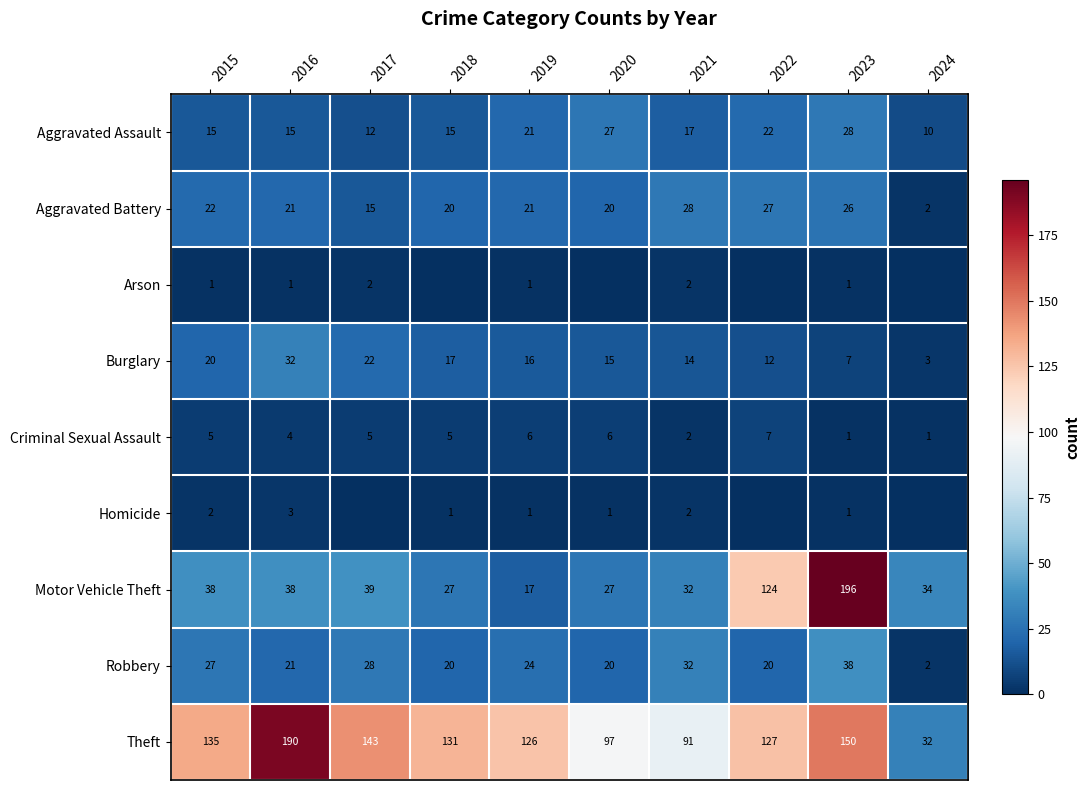

What is the highest value of the Motor Vehicle Theft series?

196